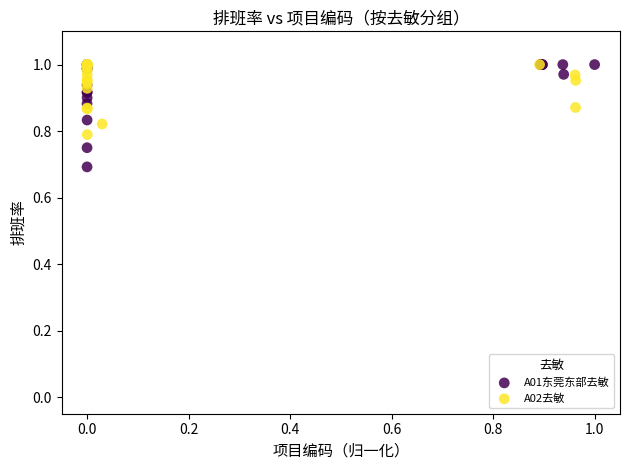

Which series contains the lowest Y value?

A01东莞东部去敏